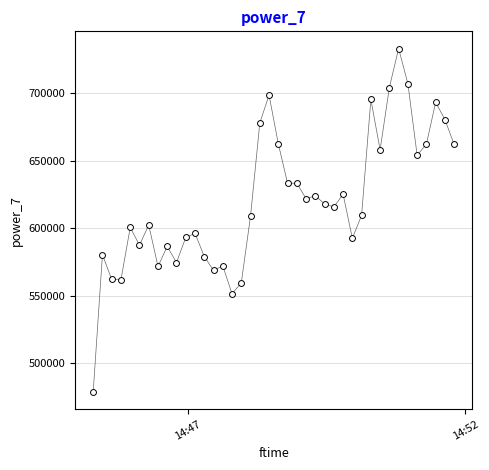

What is the range of Y values (max minus min)?

254164.4